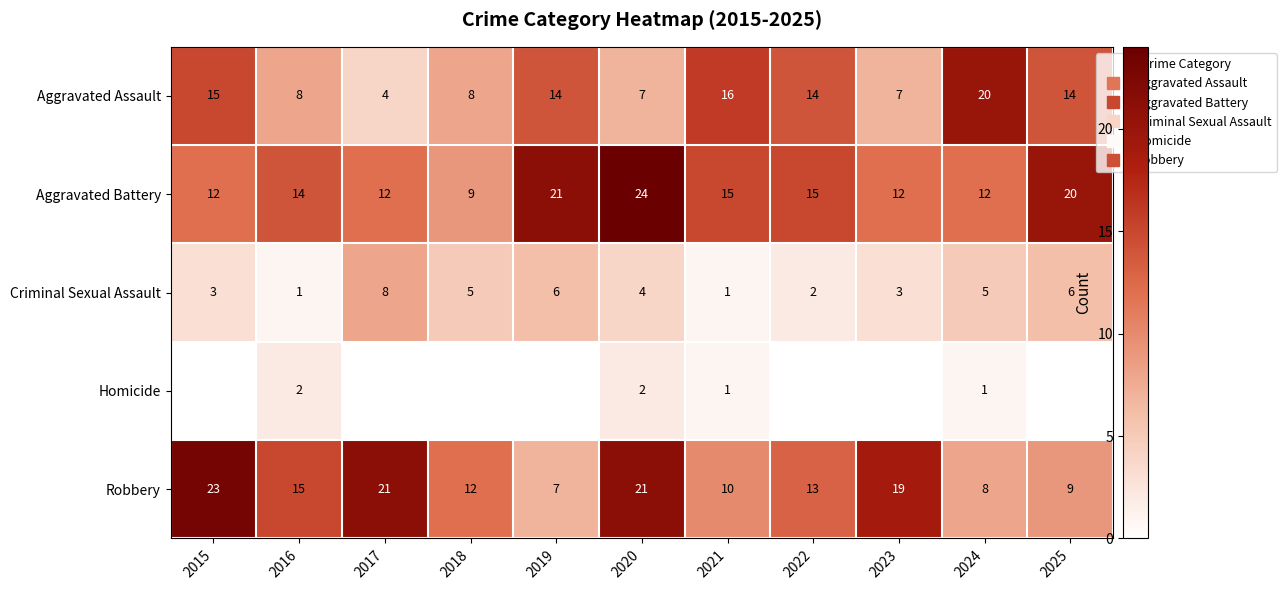

Rank the series by their maximum value, from highest to lowest.

Aggravated Battery, Robbery, Aggravated Assault, Criminal Sexual Assault, Homicide